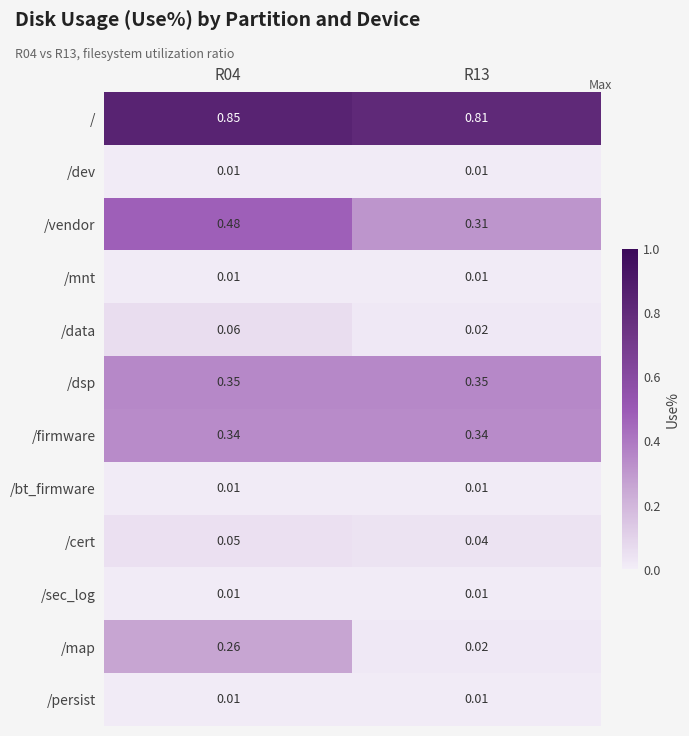

Between R04 and R13, which series saw the biggest shift?

/map